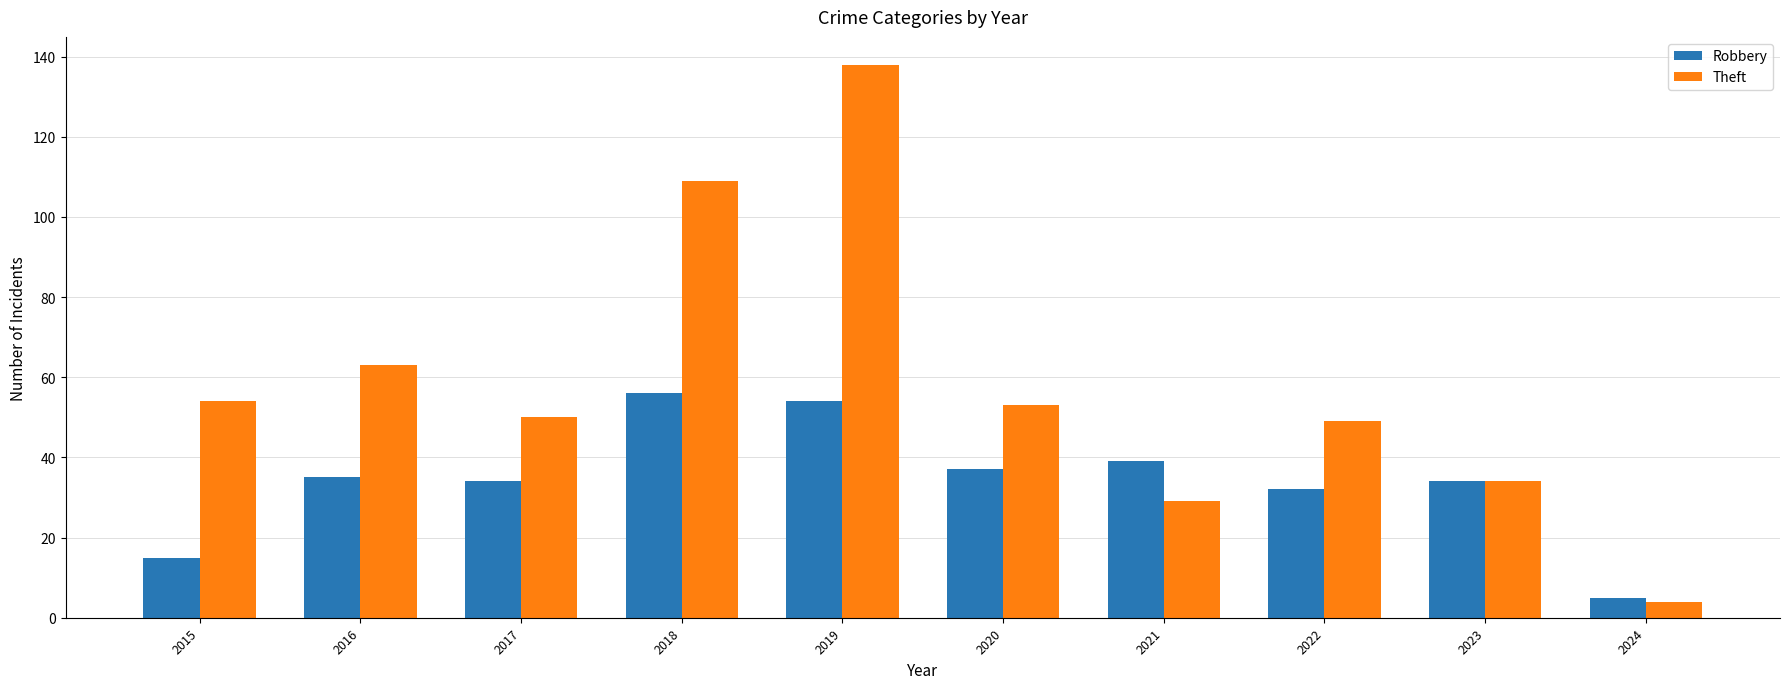

Reading left to right, transcribe all the data shown in this chart.

Robbery: 2015=15	2016=35	2017=34	2018=56	2019=54	2020=37	2021=39	2022=32	2023=34	2024=5
Theft: 2015=54	2016=63	2017=50	2018=109	2019=138	2020=53	2021=29	2022=49	2023=34	2024=4